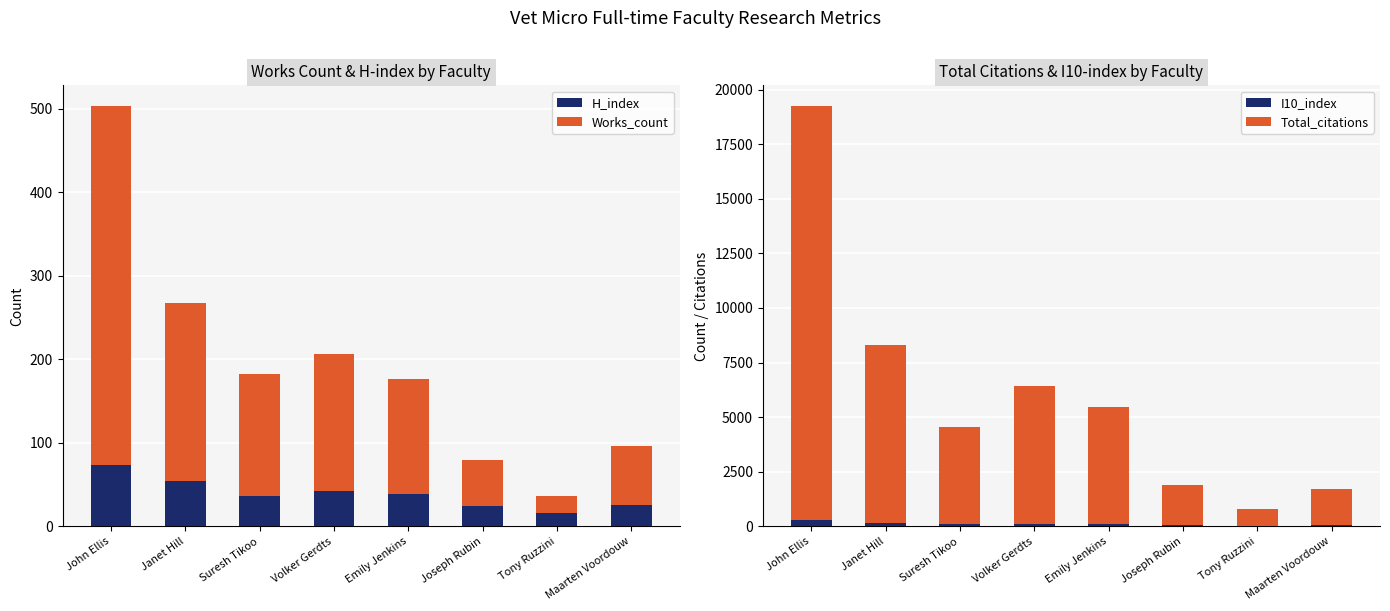

What is the difference between the maximum and minimum values in the Works_count series?

409